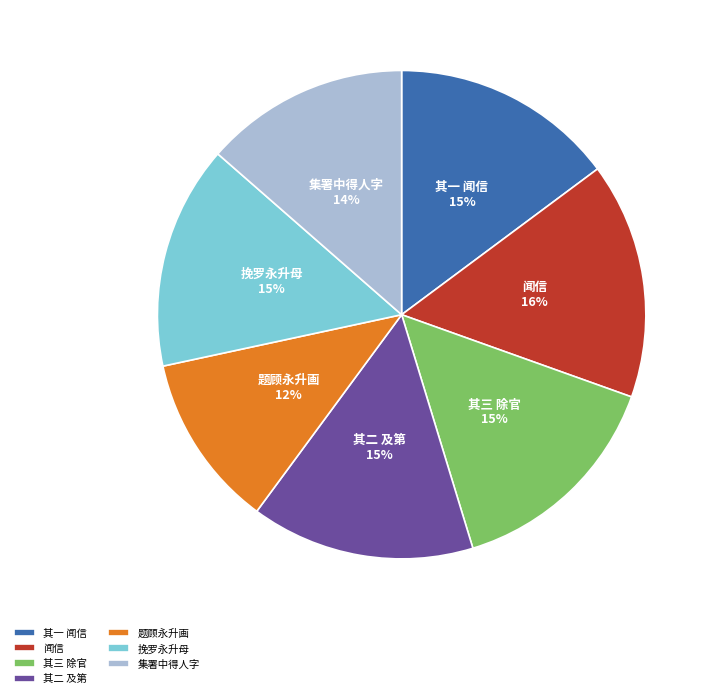

To the nearest percent, what percentage of the pie is 其二 及第?

15%